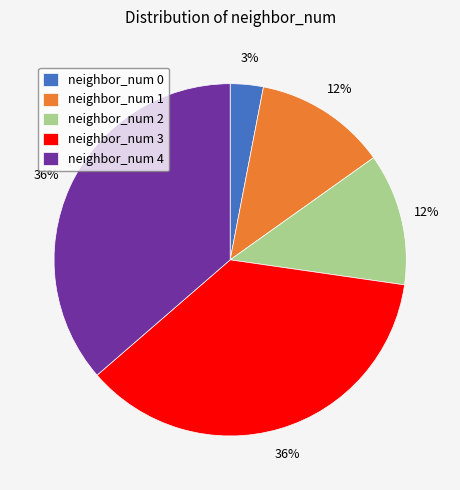

The neighbor_num 2 slice represents 12% of the pie. True or false?

True